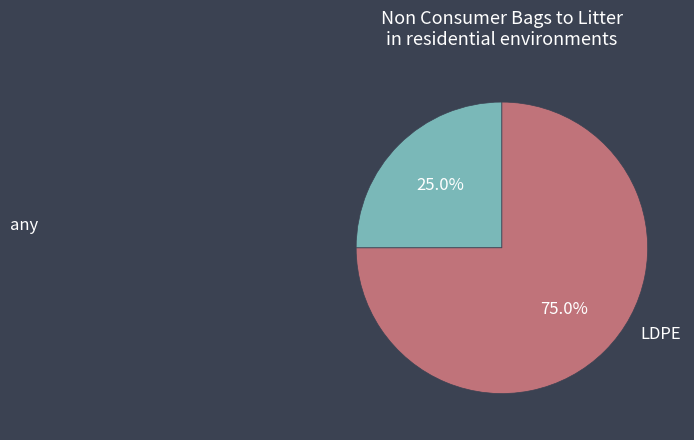

Count the number of slices in the pie.

2